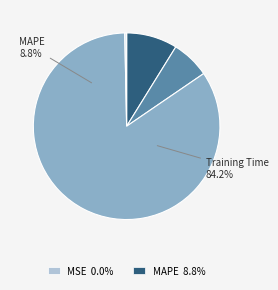

True or false: SMAPE accounts for 7% of the total.

True